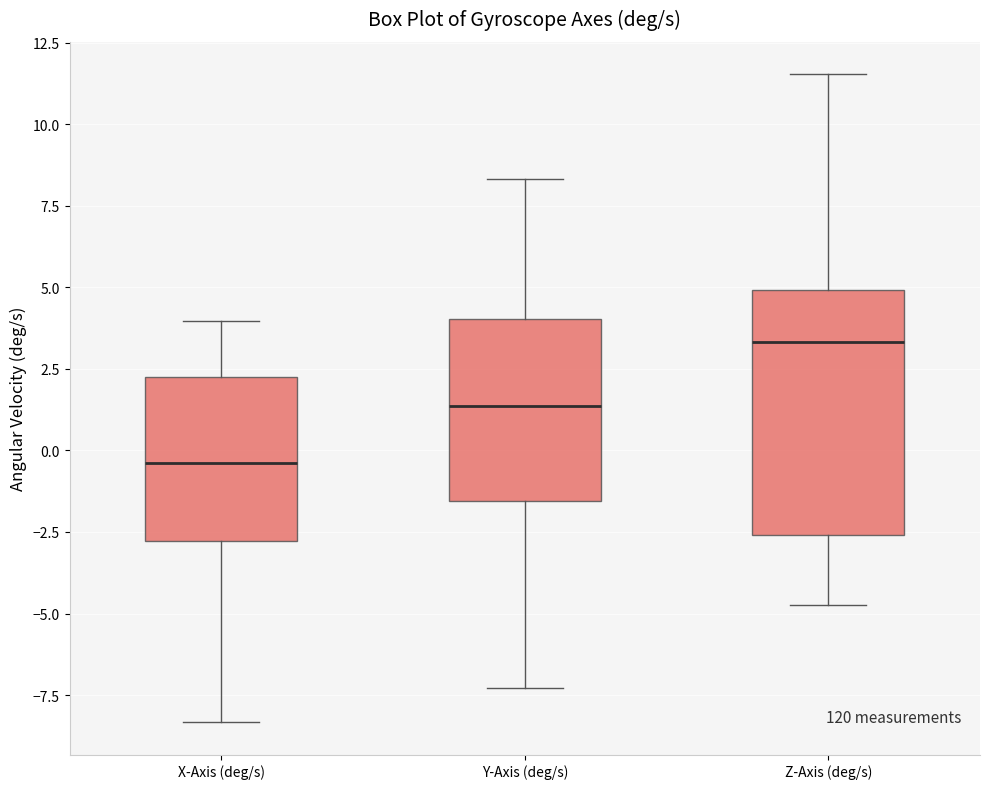

Reading left to right, transcribe this box plot: for each box, give where its median line is, the range the box spans, and where its two whiskers end, as read against the y-axis. The values are not printed on the chart, so give them approximately, as read against the axis.

X-Axis (deg/s): median -0.5, box -3.0 to 2.0, whiskers -8.5 to 4.0
Y-Axis (deg/s): median 1.5, box -1.5 to 4.0, whiskers -7.5 to 8.5
Z-Axis (deg/s): median 3.5, box -2.5 to 5.0, whiskers -4.5 to 11.5